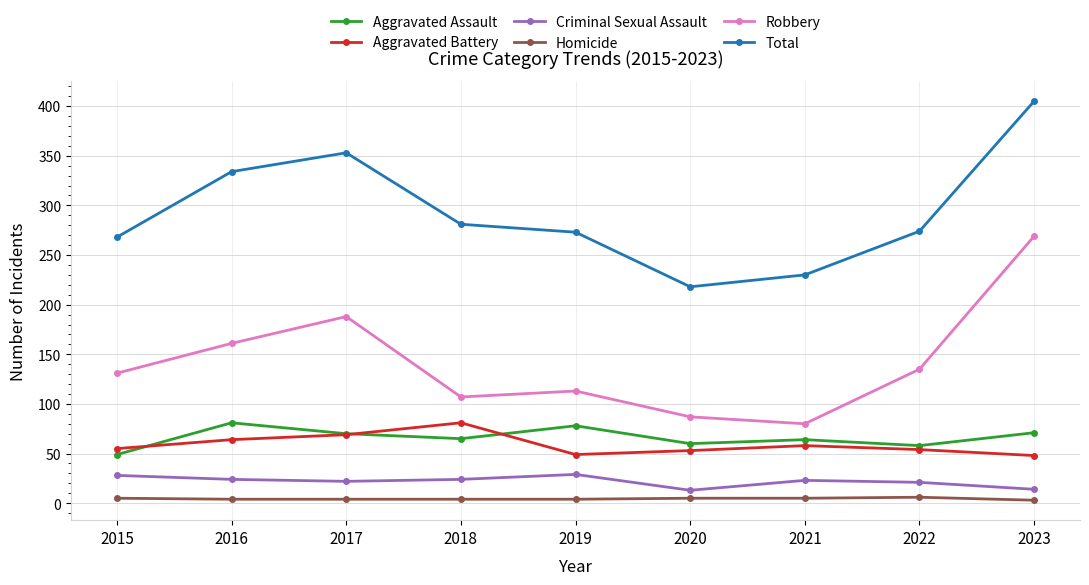

True or false: Aggravated Battery and Criminal Sexual Assault cross at least once.

False